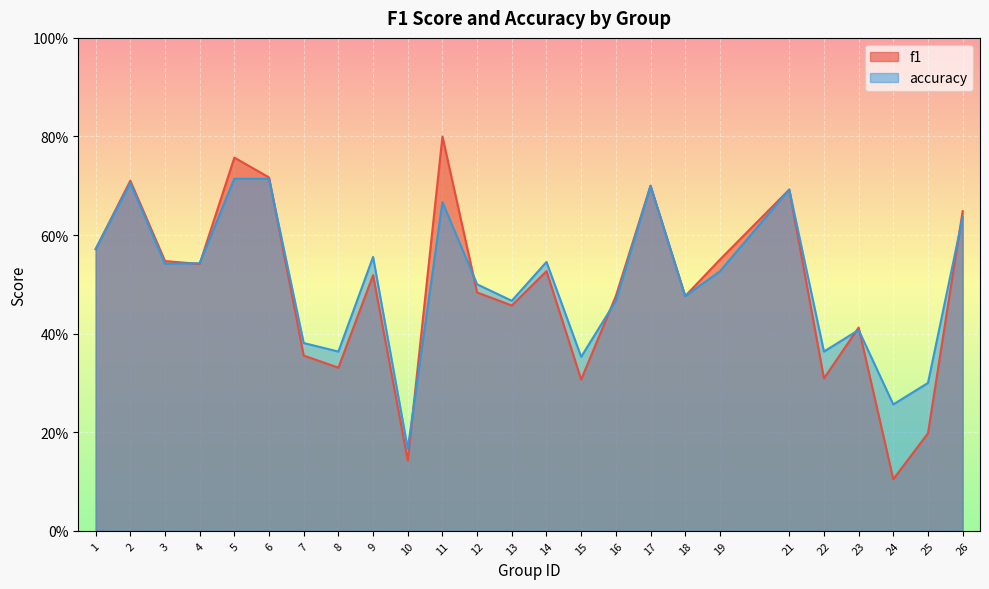

How many interior local peaks does the f1 series have?

8